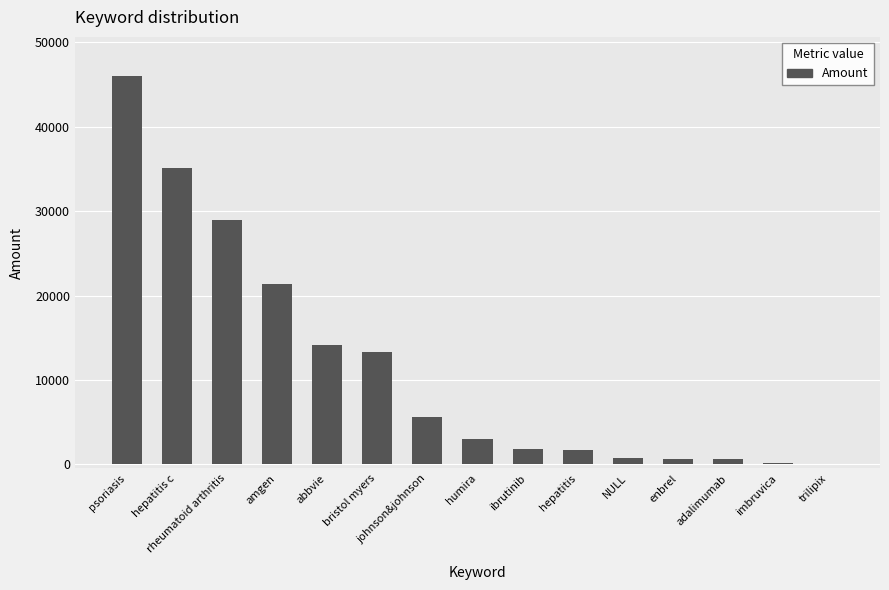

Does the chart contain stacked bars?

No